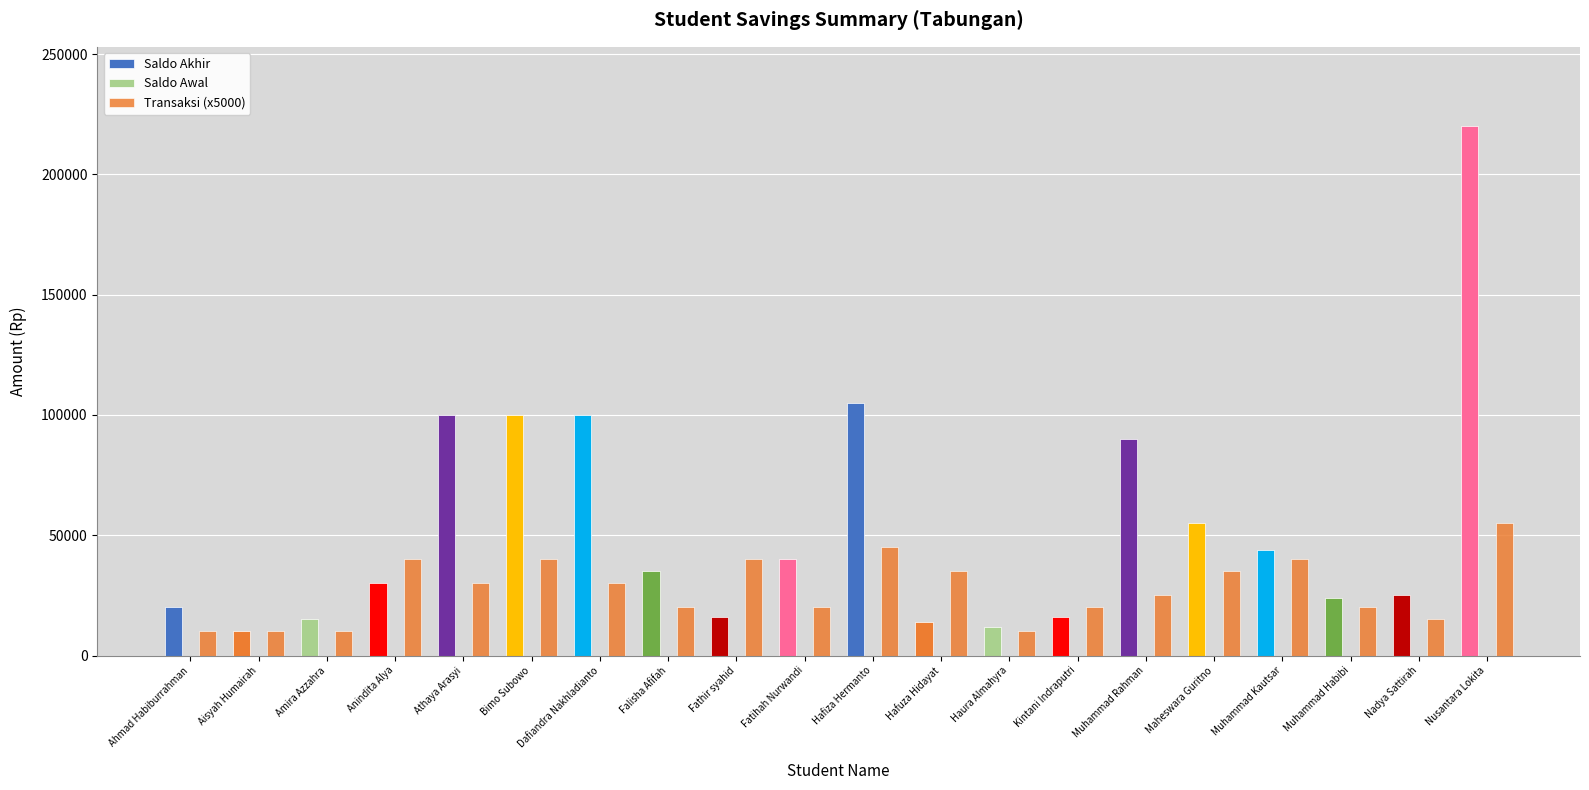

How many data points in Saldo Akhir are less than 35000?

10